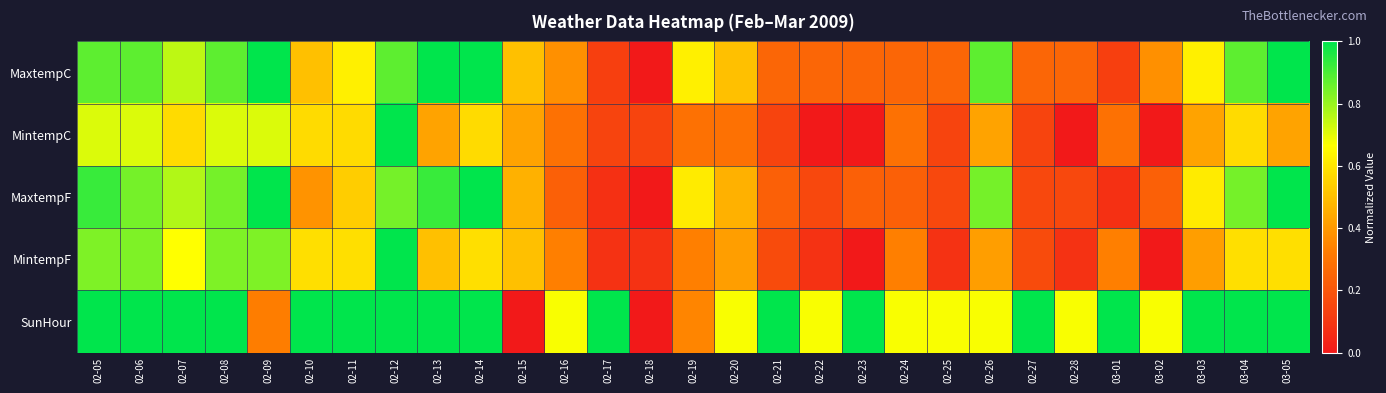

Which series changed the most between 02-07 and 02-22?

MaxtempF